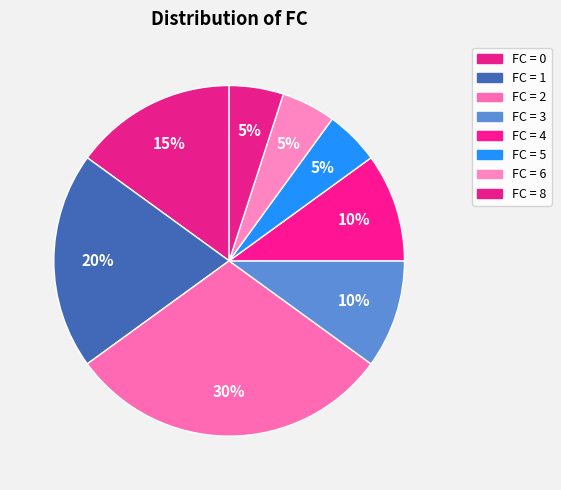

How many slices are in this pie chart?

8